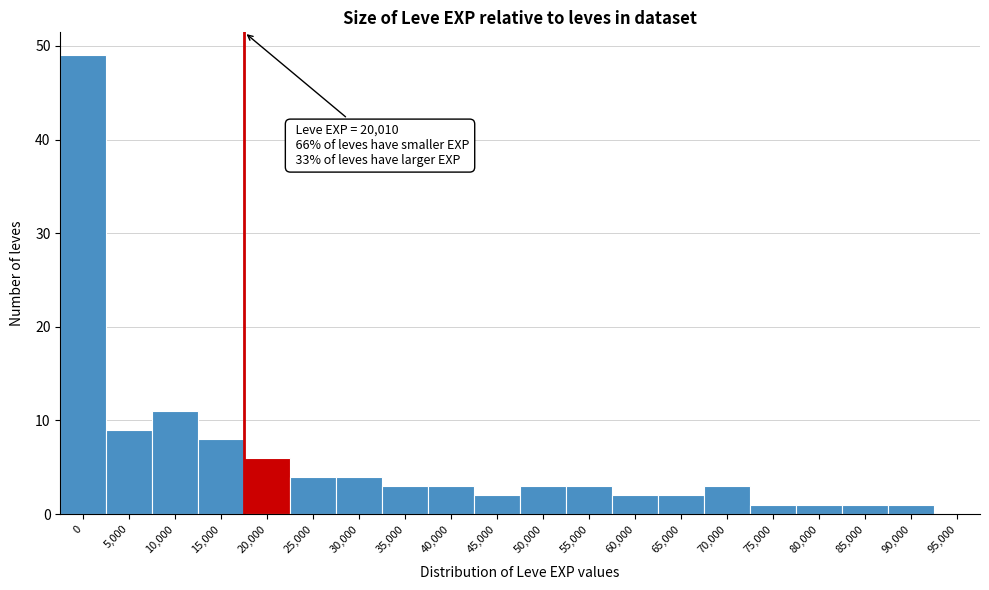

Reading left to right, extract all data points from this chart.

0=49	5,000=9	10,000=11	15,000=8	20,000=6	25,000=4	30,000=4	35,000=3	40,000=3	45,000=2	50,000=3	55,000=3	60,000=2	65,000=2	70,000=3	75,000=1	80,000=1	85,000=1	90,000=1	95,000=0